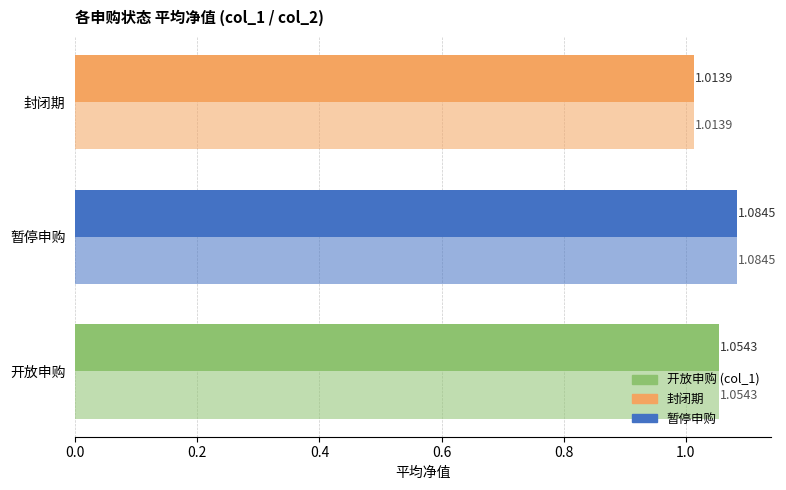

How many data points does each series have?

3